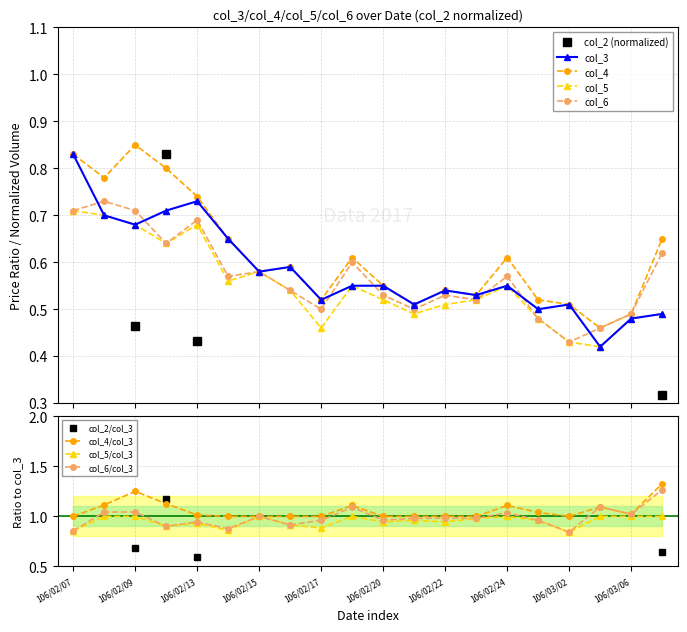

How many data points does each series have?

20